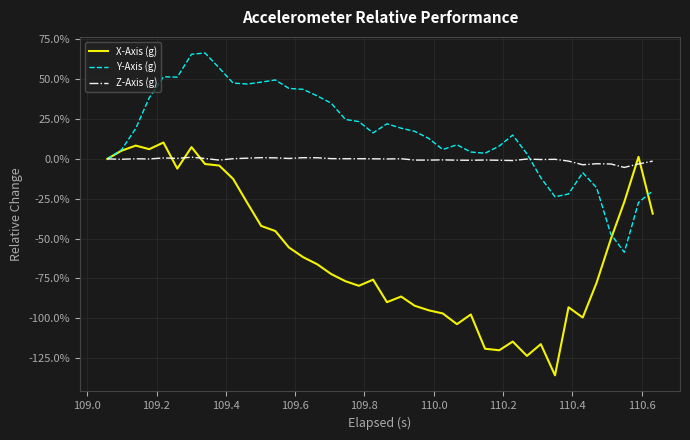

Is this an area chart (filled region under the line)?

No